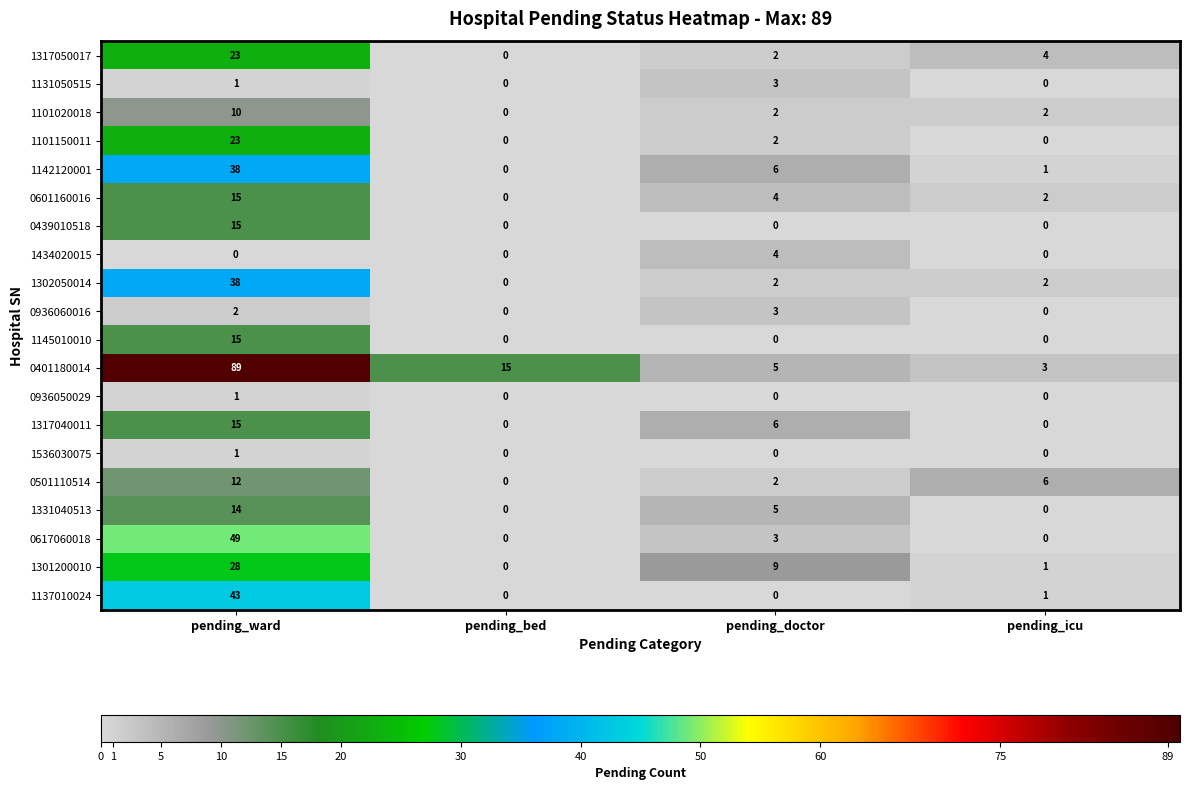

Which label corresponds to the largest value in the chart?

pending_ward